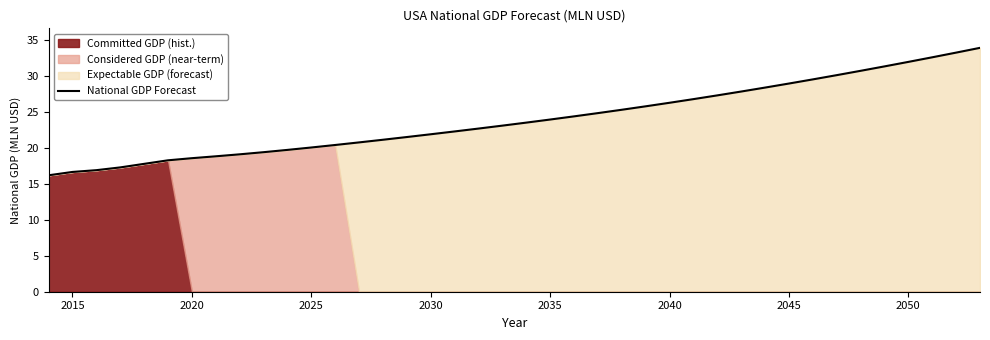

What is the maximum value for National GDP Forecast?

33.9